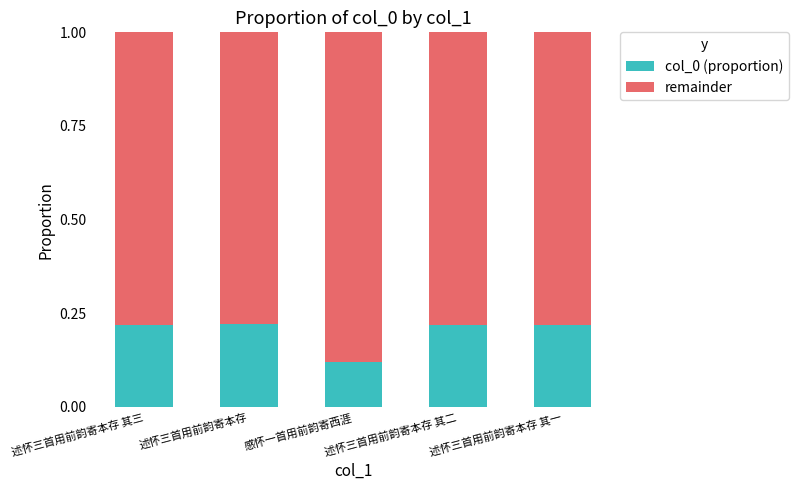

Is it true that col_0 (proportion) equals 0.1 at 述怀三首用前韵寄本存?

False